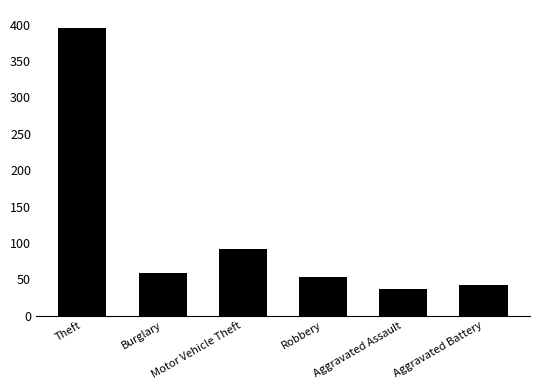

Count the number of categories in the chart.

6